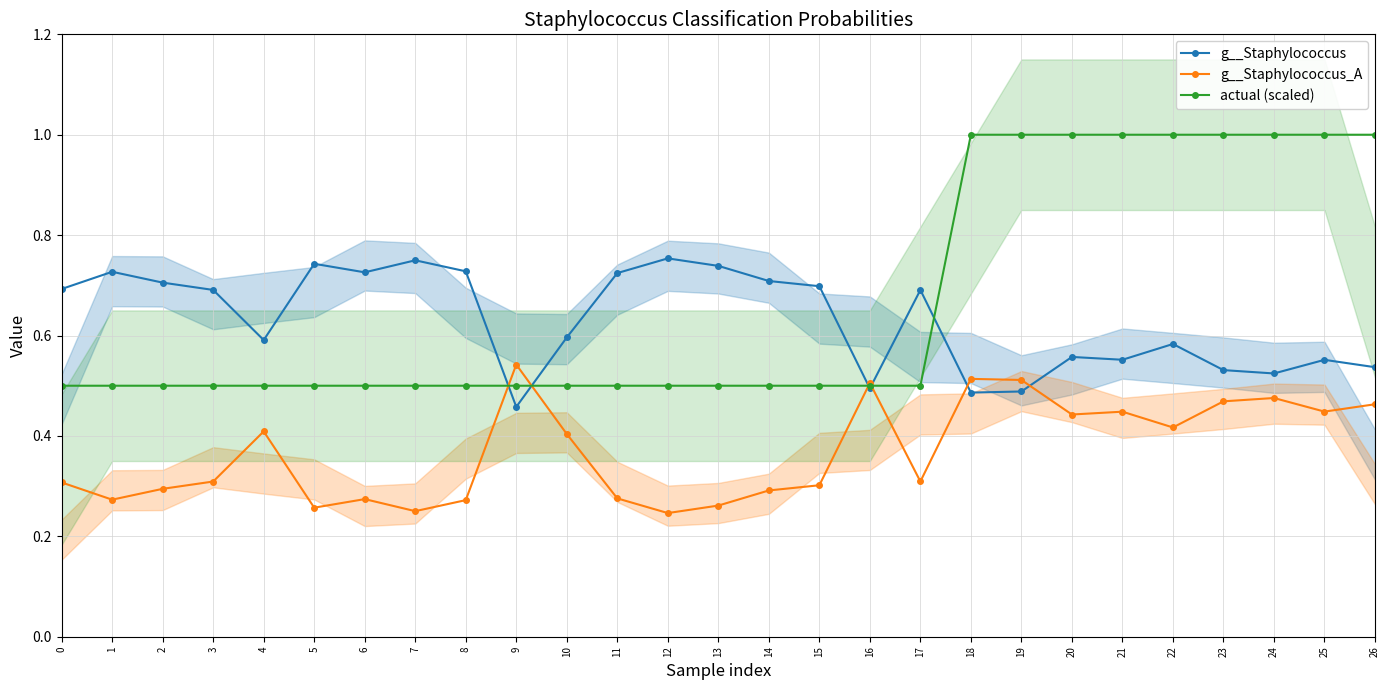

Which has a higher value, 5 or 1?

5